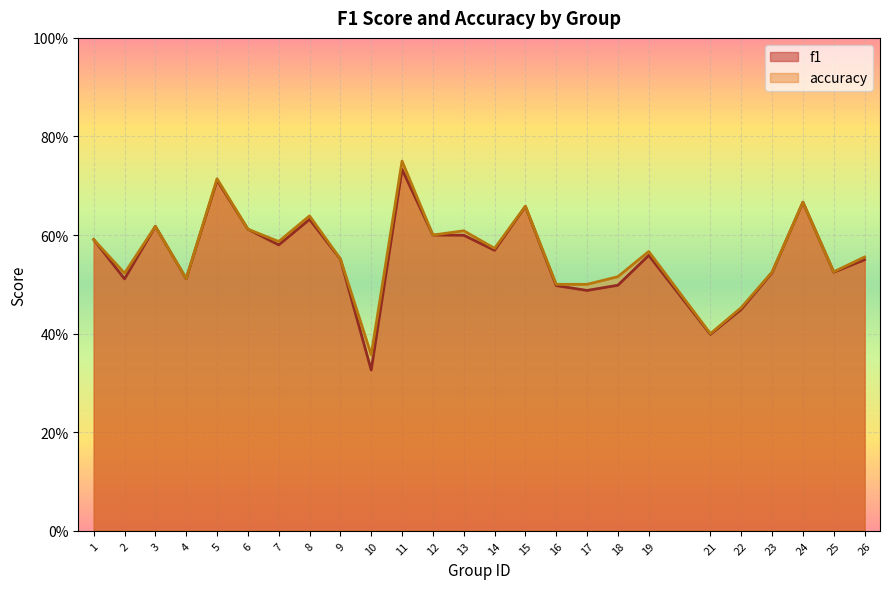

Reading right to left, transcribe all the data shown in this chart.

f1: 26=0.5	25=0.5	24=0.7	23=0.5	22=0.4	21=0.4	19=0.6	18=0.5	17=0.5	16=0.5	15=0.7	14=0.6	13=0.6	12=0.6	11=0.7	10=0.3	9=0.6	8=0.6	7=0.6	6=0.6	5=0.7	4=0.5	3=0.6	2=0.5	1=0.6
accuracy: 26=0.6	25=0.5	24=0.7	23=0.5	22=0.5	21=0.4	19=0.6	18=0.5	17=0.5	16=0.5	15=0.7	14=0.6	13=0.6	12=0.6	11=0.8	10=0.4	9=0.6	8=0.6	7=0.6	6=0.6	5=0.7	4=0.5	3=0.6	2=0.5	1=0.6